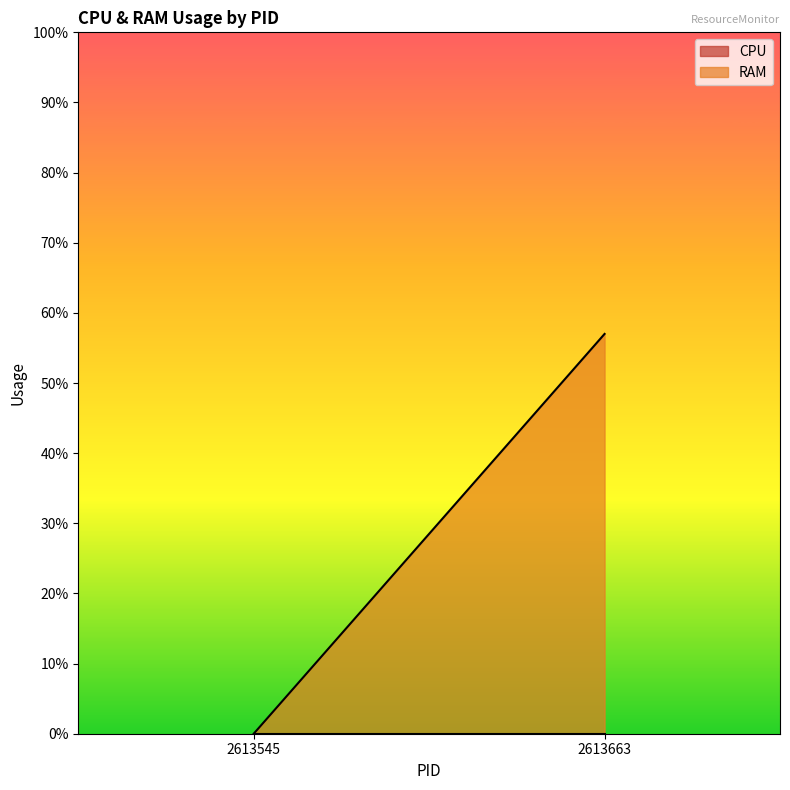

Is the value of CPU at 2613663 greater than the value of RAM at 2613663?

No